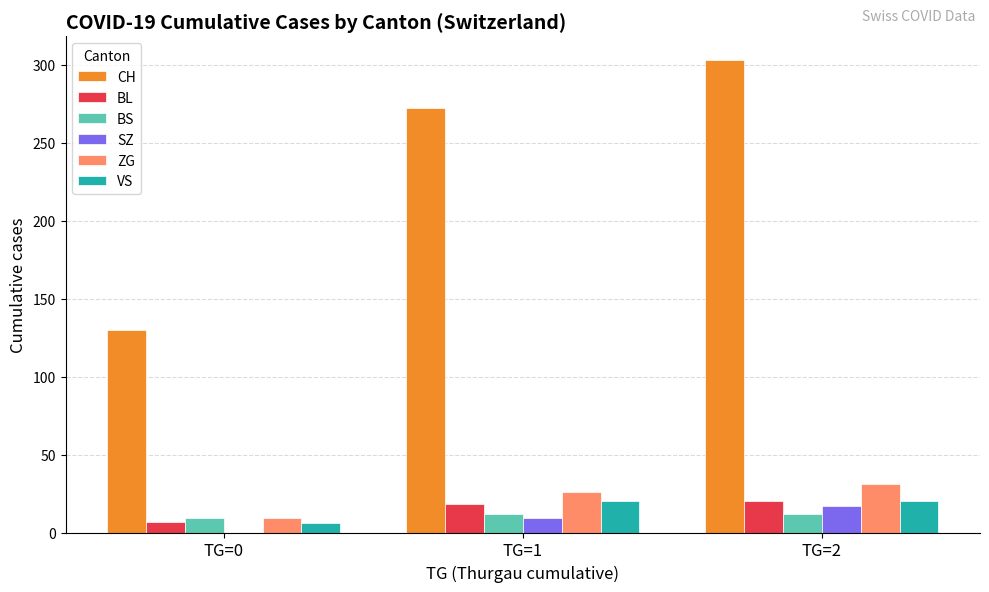

What is the difference between the SZ values at TG=1 and TG=2?

8